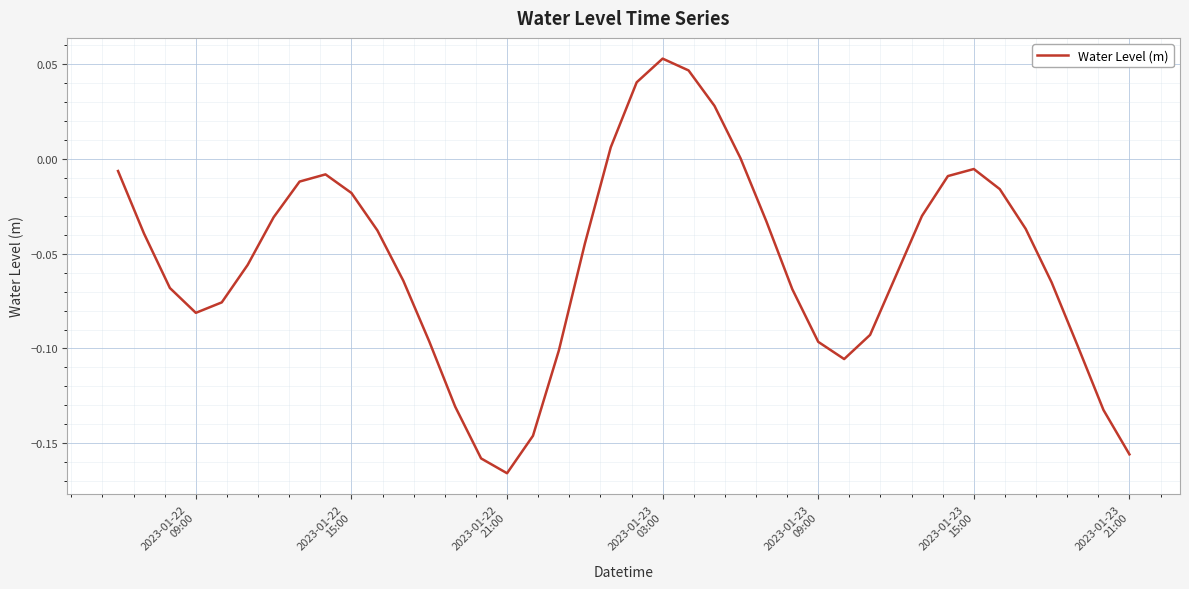

How many lines are shown in the chart?

1